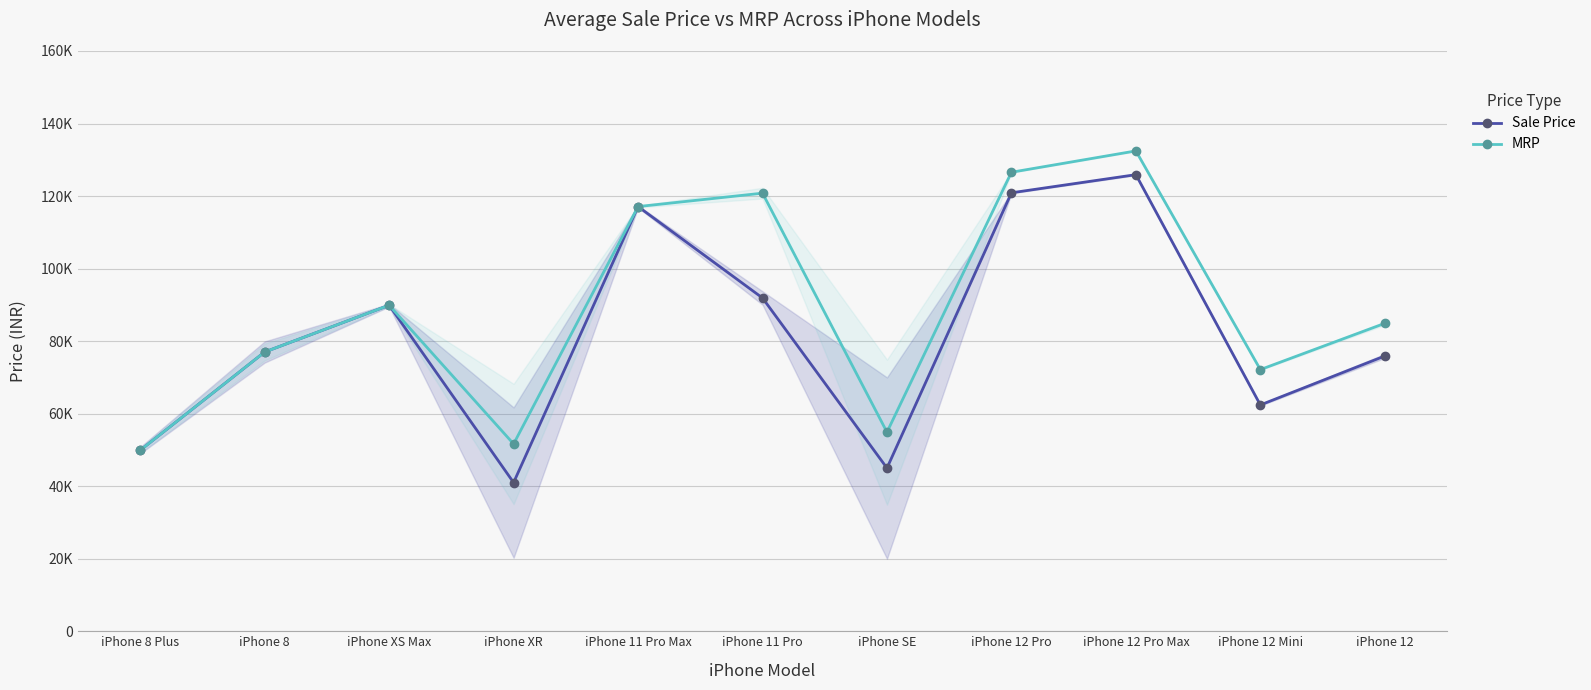

How many values in the Sale Price series exceed 77000?

5